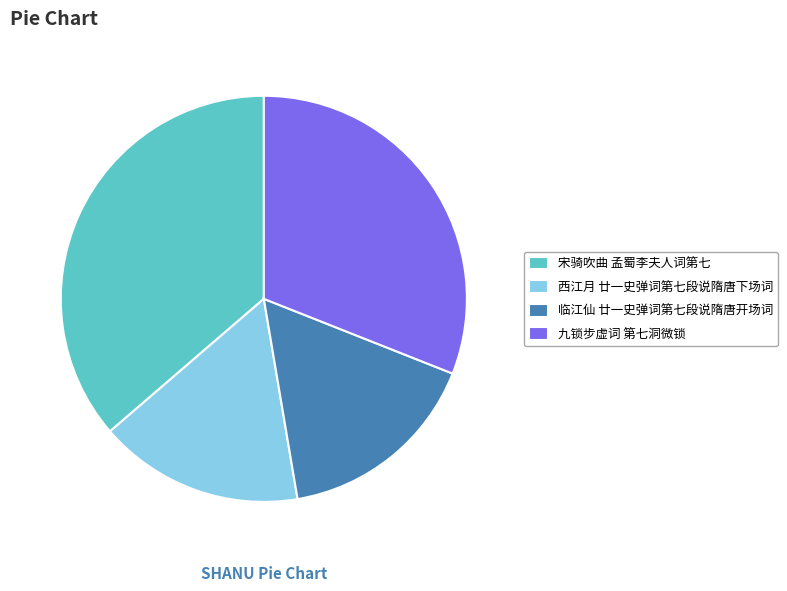

Do 九锁步虚词 第七洞微锁 and 临江仙 廿一史弹词第七段说隋唐开场词 together represent more than half of the pie?

No